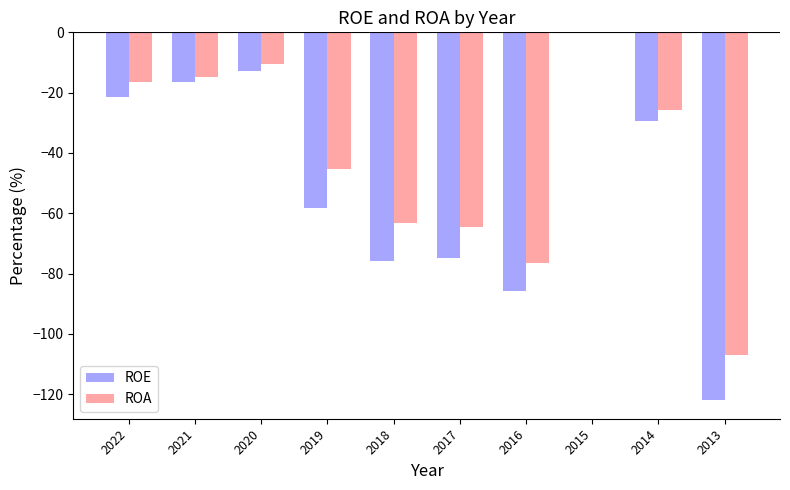

Reading left to right, list all the values displayed in this chart.

ROE: -21.5	-16.6	-12.8	-58.1	-75.7	-74.8	-85.7	0.0	-29.3	-122.0
ROA: -16.6	-14.7	-10.6	-45.4	-63.1	-64.6	-76.5	0.0	-25.9	-107.0